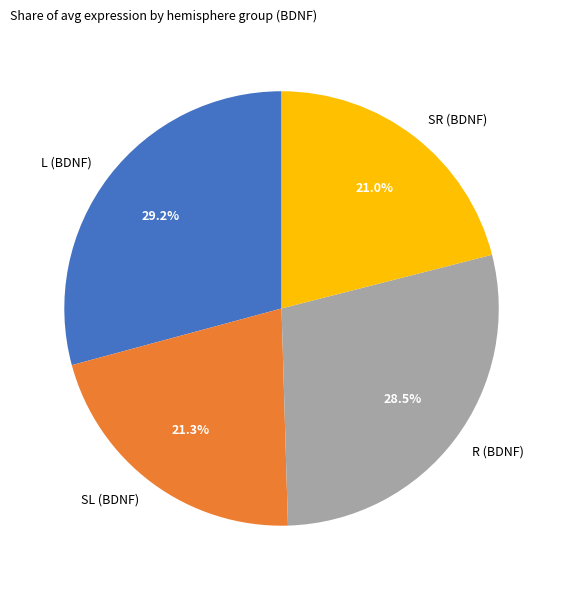

Is it true that SR (BDNF) is 32% of the pie?

False